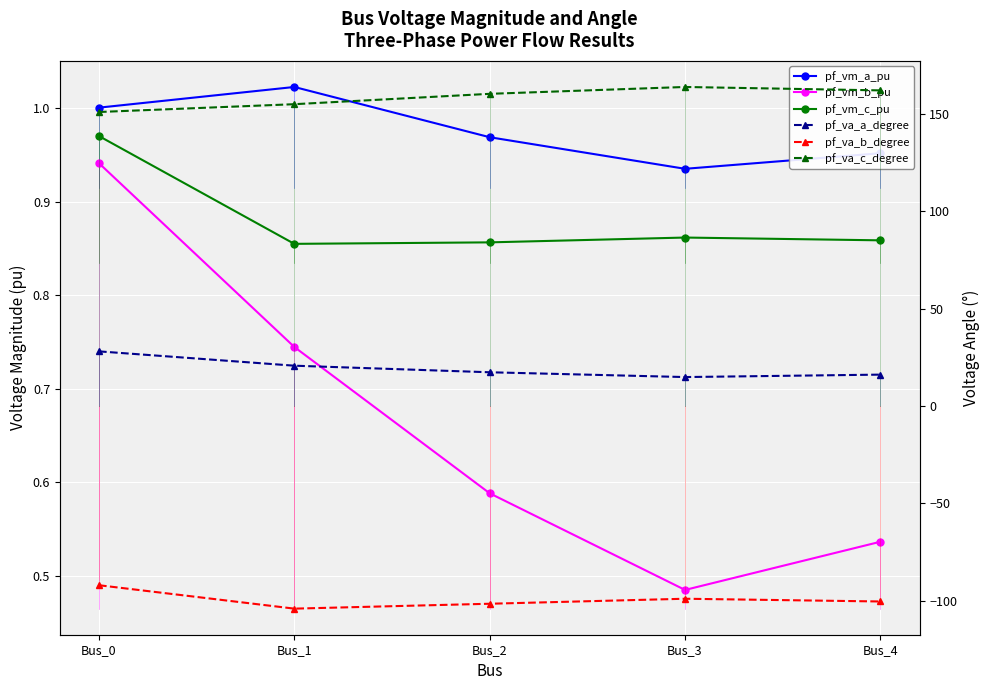

At which label does pf_va_b_degree reach its peak?

Bus_0